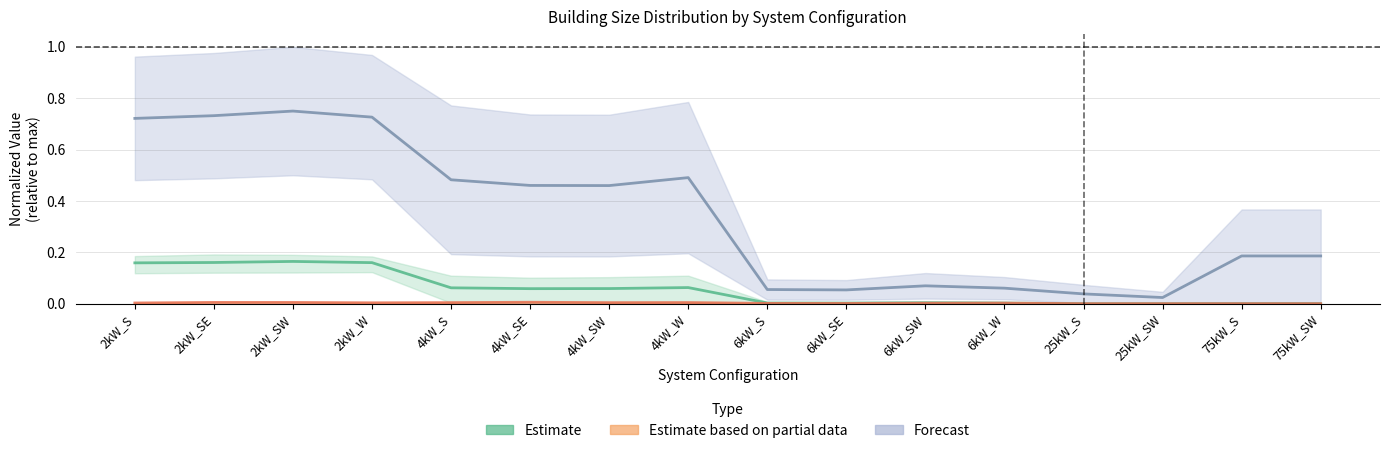

Which series has the largest total across all categories?

Forecast